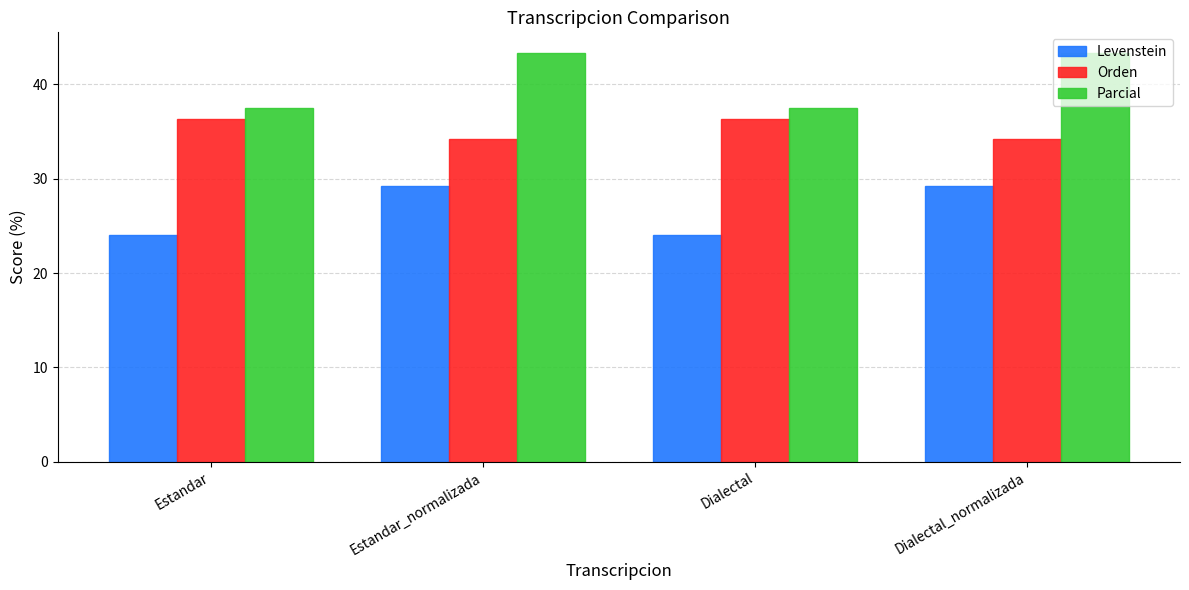

The value of Parcial at Dialectal_normalizada is 59.4. True or false?

False